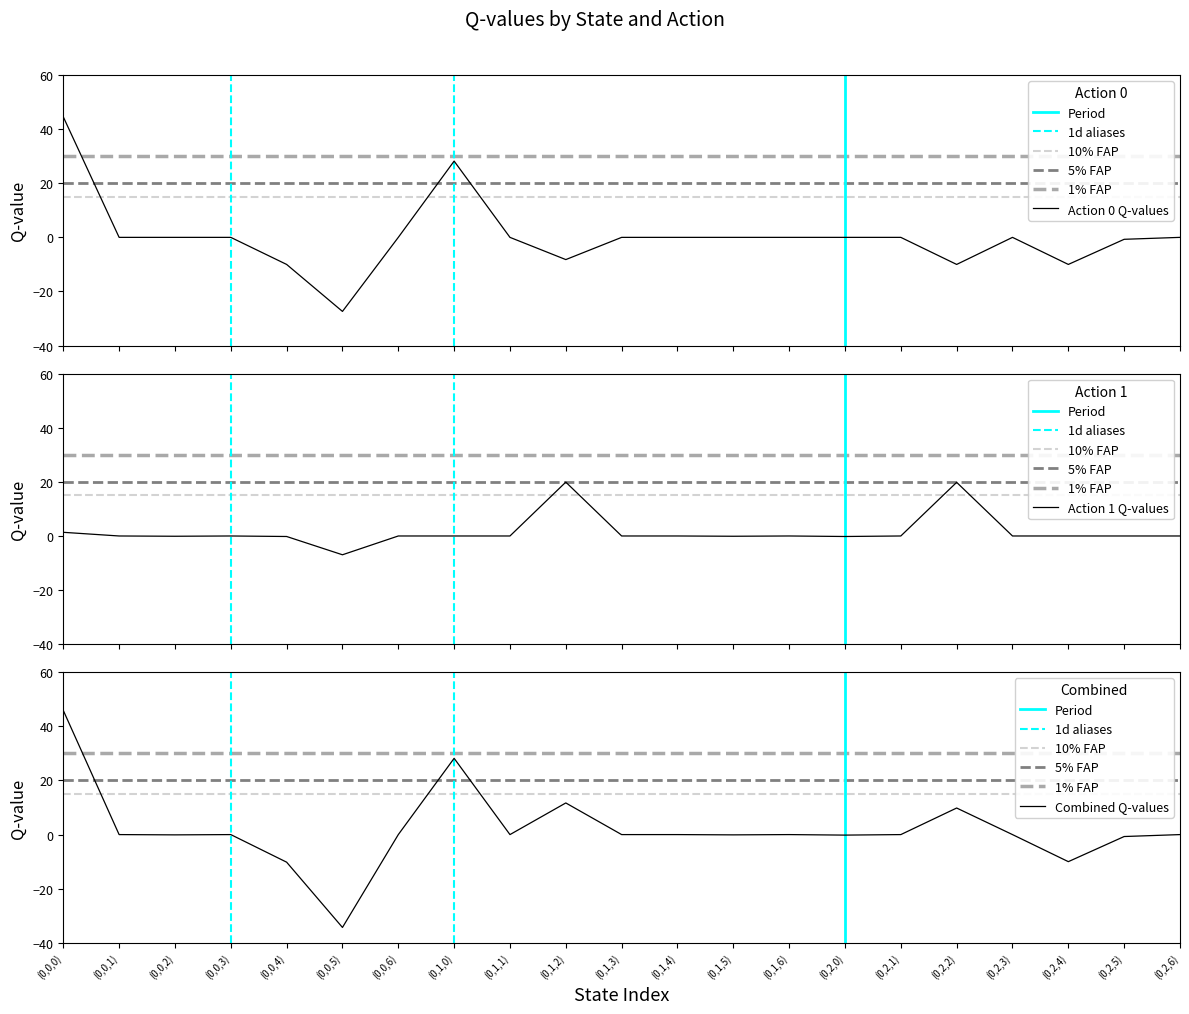

How many values in Action 0 Q-values are below zero?

6